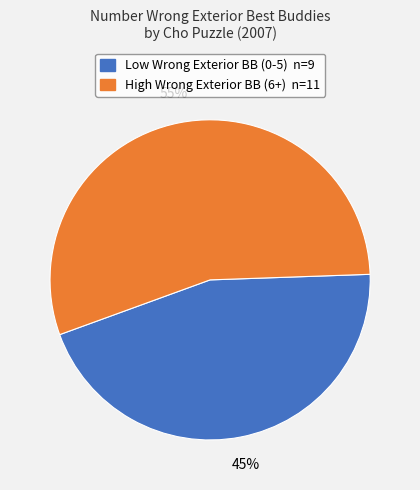

Does any single category account for the majority?

Yes